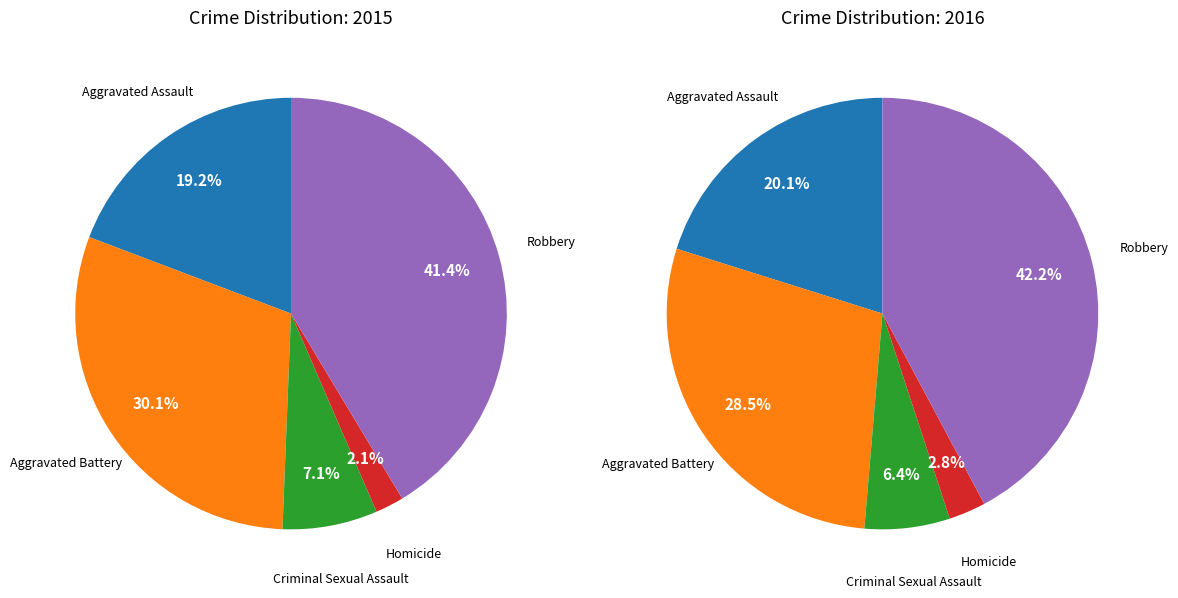

To the nearest percent, what is the combined percentage of Aggravated Assault and Robbery?

61%